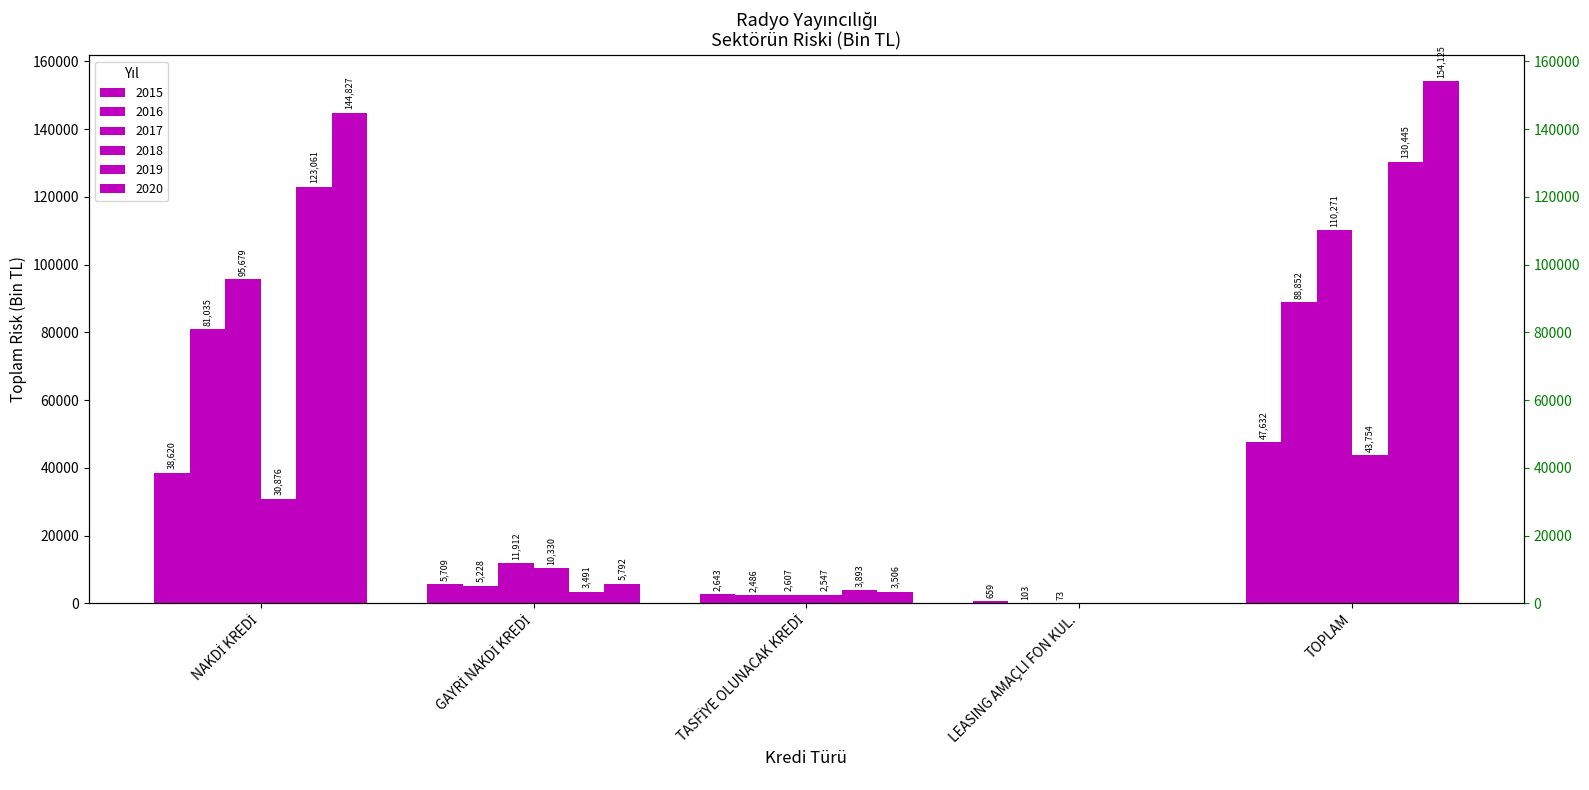

What is the value of the 2020 bar at the 3rd from the left?

3506.3